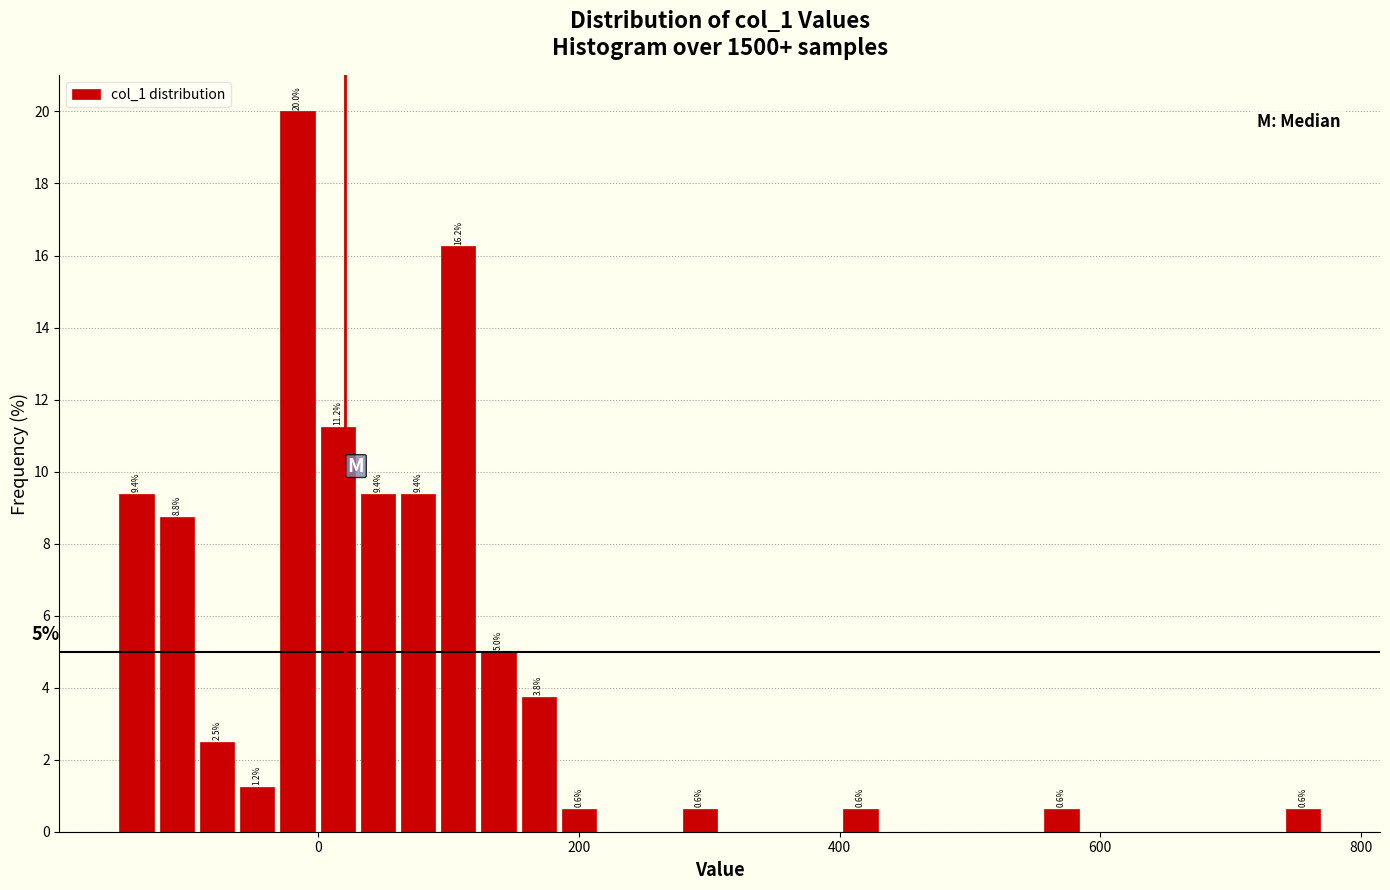

Around what value on the x-axis is the tallest bar? Give the approximate position of its centre, as read against the axis.

-20